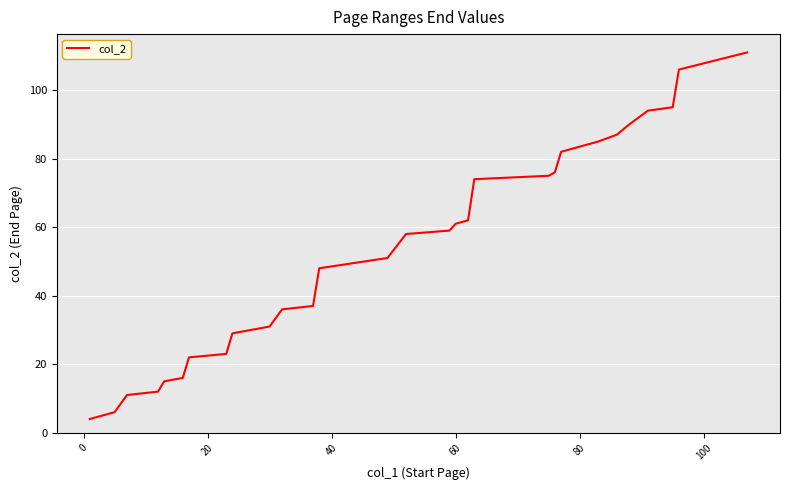

What is the greatest value displayed?

111